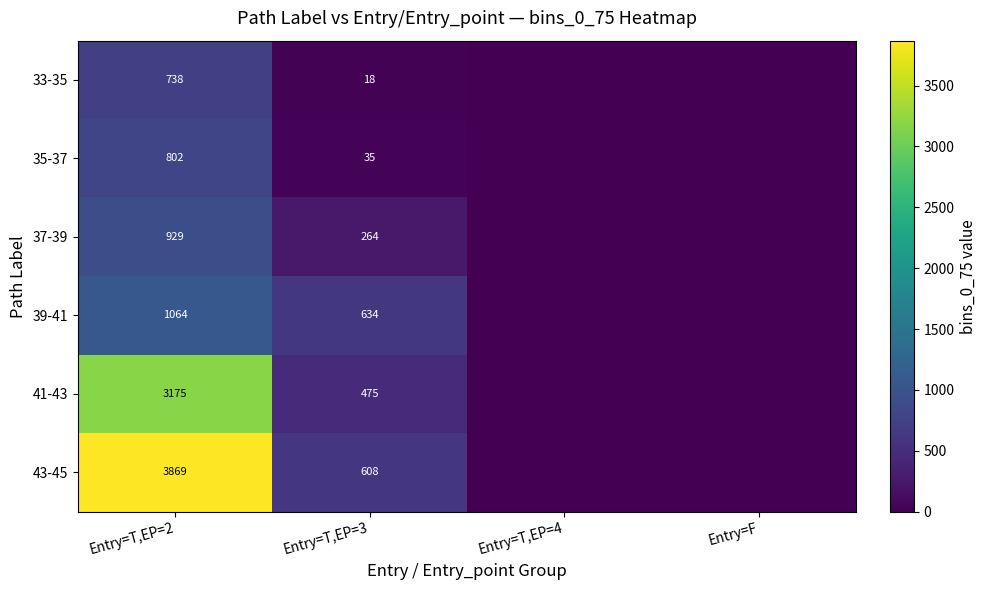

At Entry=T,EP=2, list the series in order from smallest to largest.

33-35, 35-37, 37-39, 39-41, 41-43, 43-45